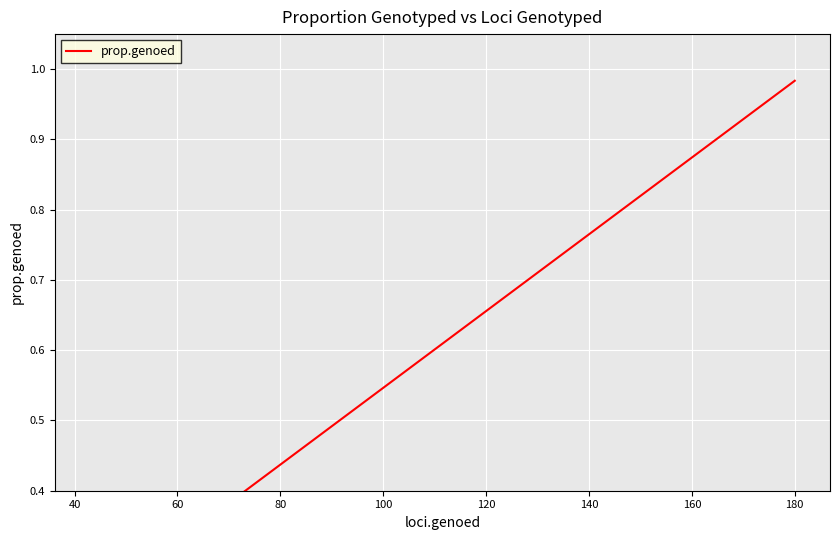

What is the average value?

0.8